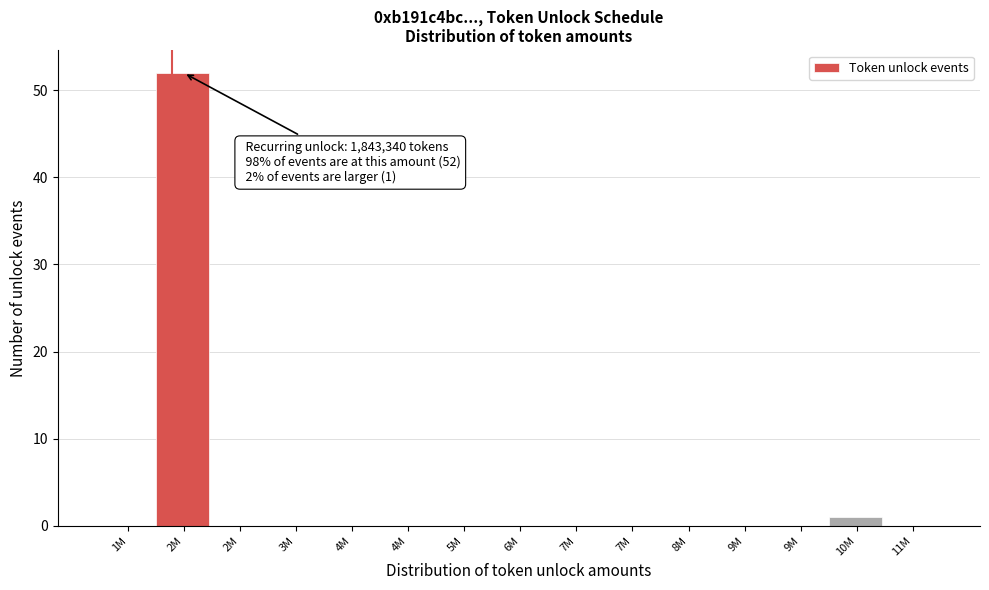

How many series are shown in this chart?

1